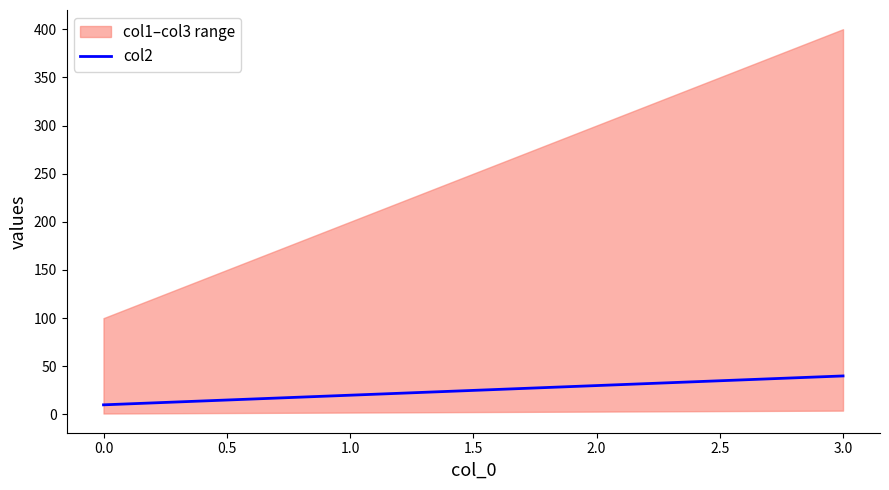

What is the maximum value for col2?

40